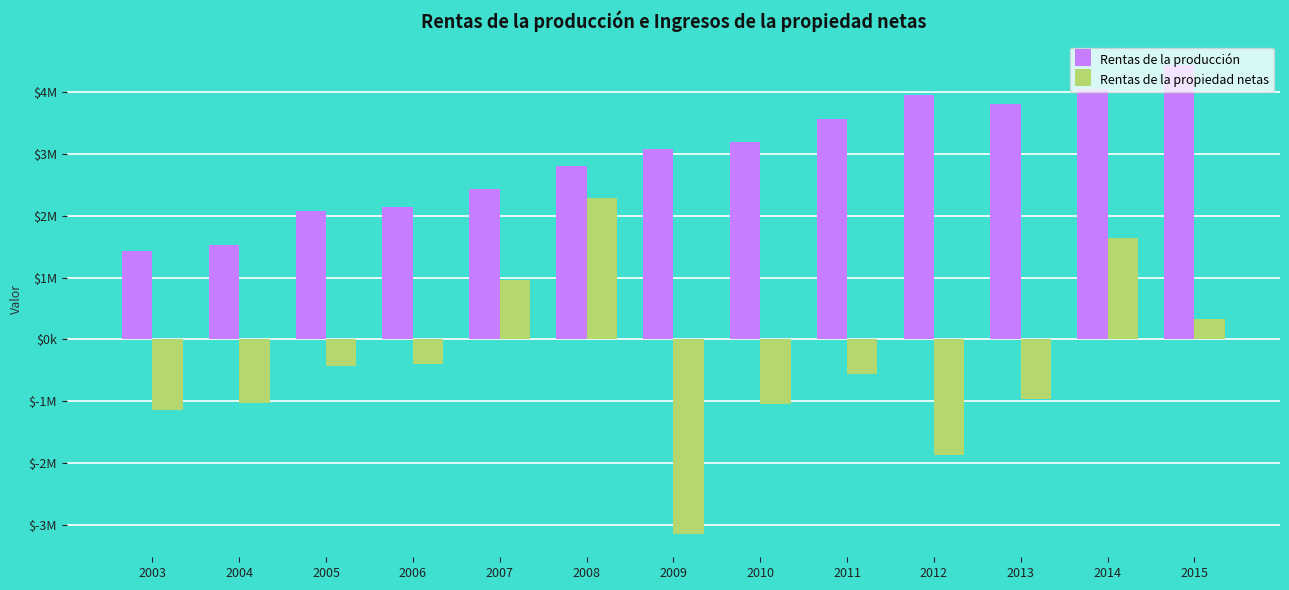

What is the difference between the Rentas de la propiedad netas values at 2009 and 2014?

4785706